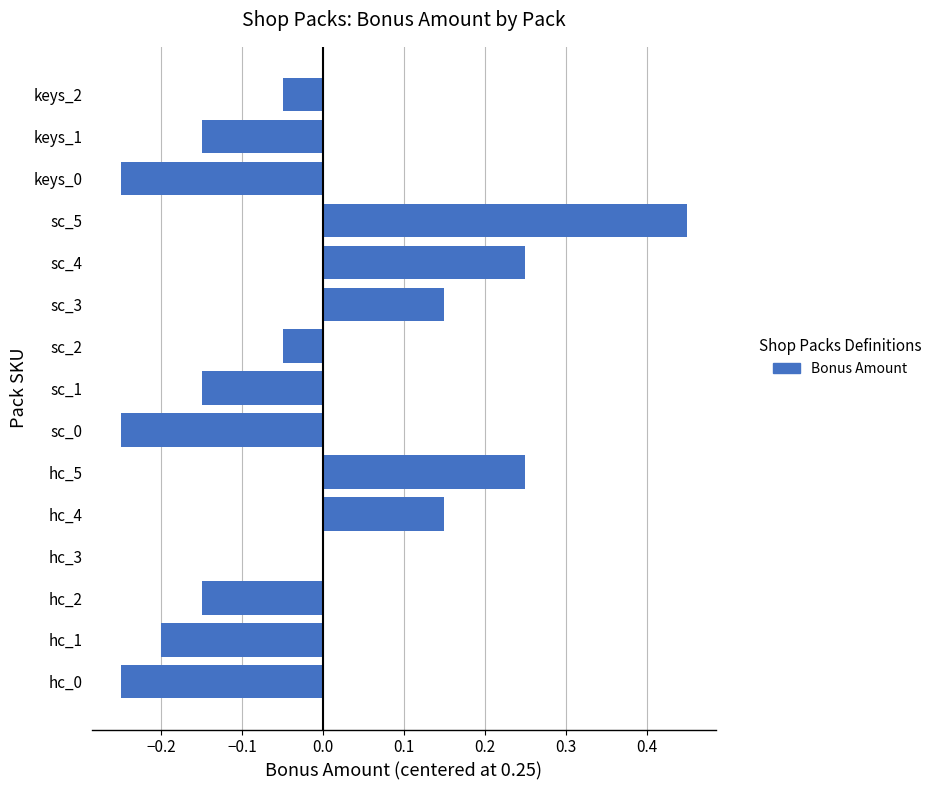

The chart shows a value of -0.2 at keys_0. True or false?

True